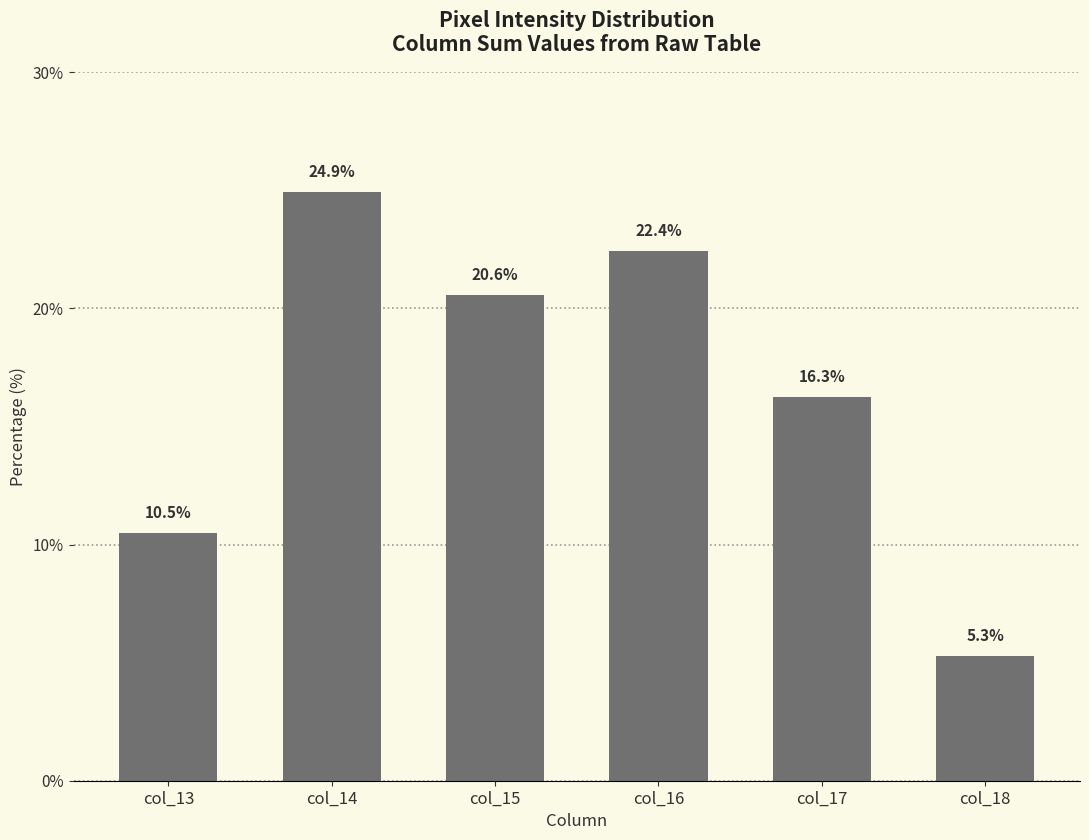

Between col_14 and col_18, which is larger?

col_14